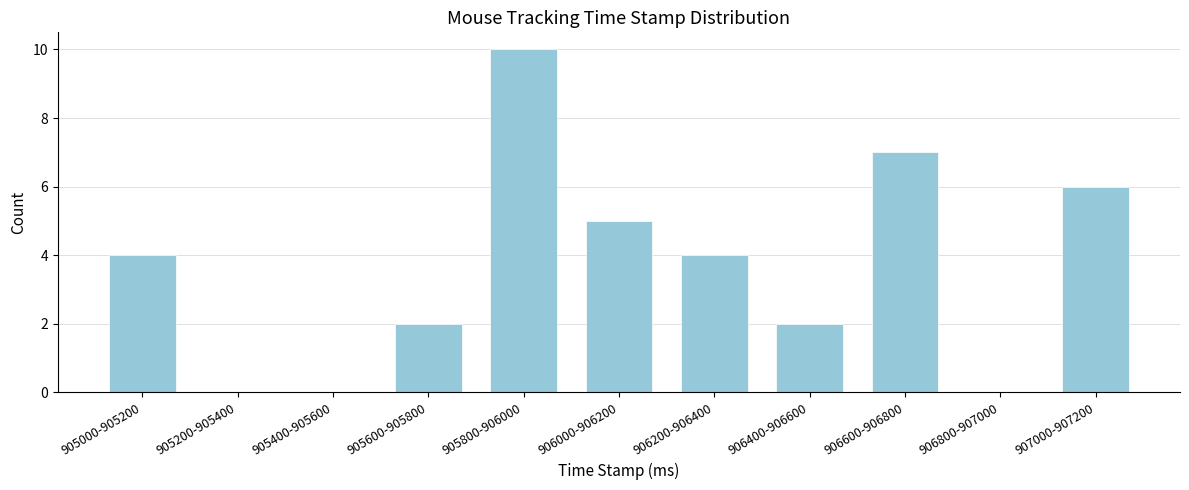

Reading left to right, what are all the values shown in this chart?

905000-905200=4	905200-905400=0	905400-905600=0	905600-905800=2	905800-906000=10	906000-906200=5	906200-906400=4	906400-906600=2	906600-906800=7	906800-907000=0	907000-907200=6